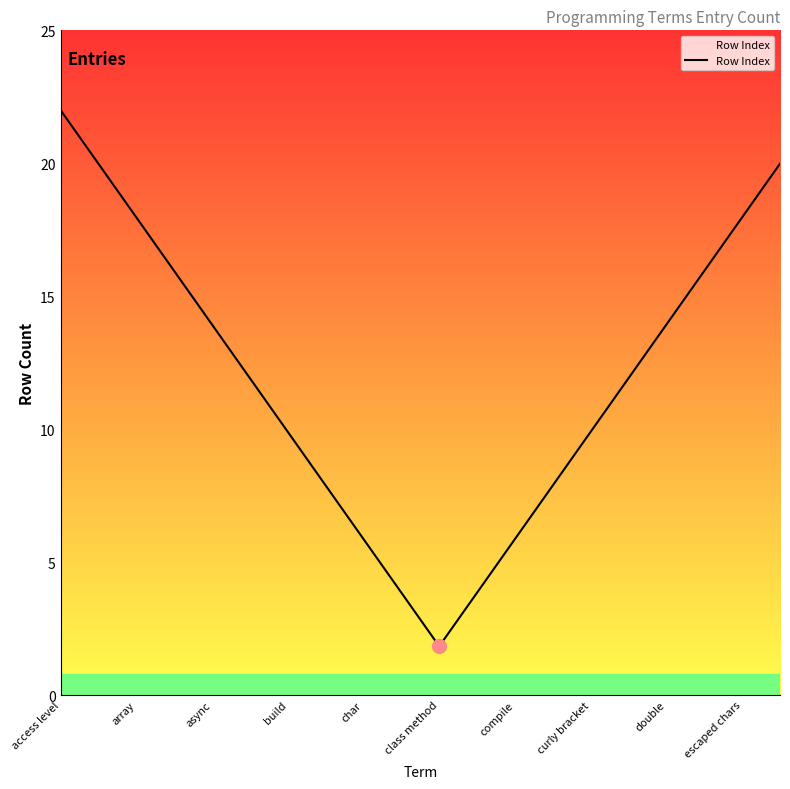

What is the greatest value displayed?

22.0